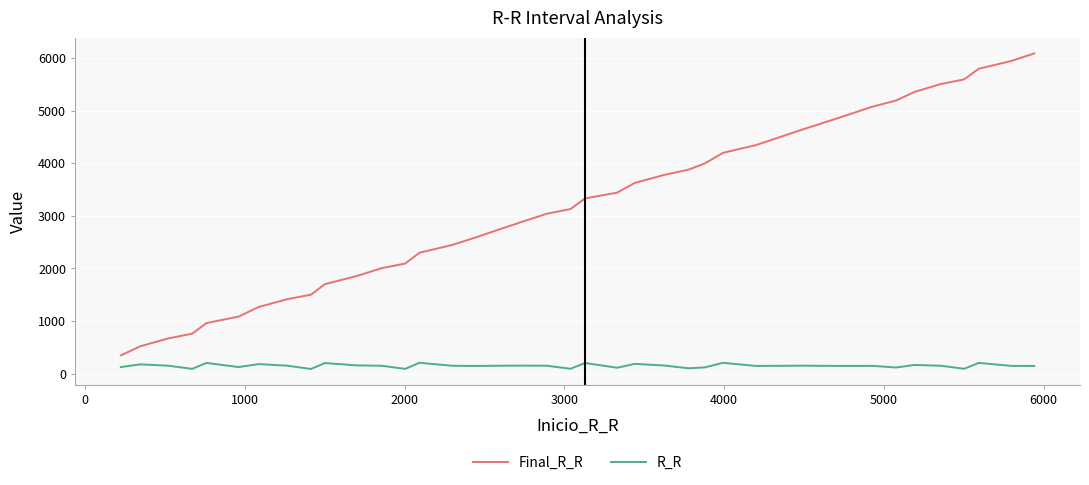

Which series has the widest spread of values?

Final_R_R